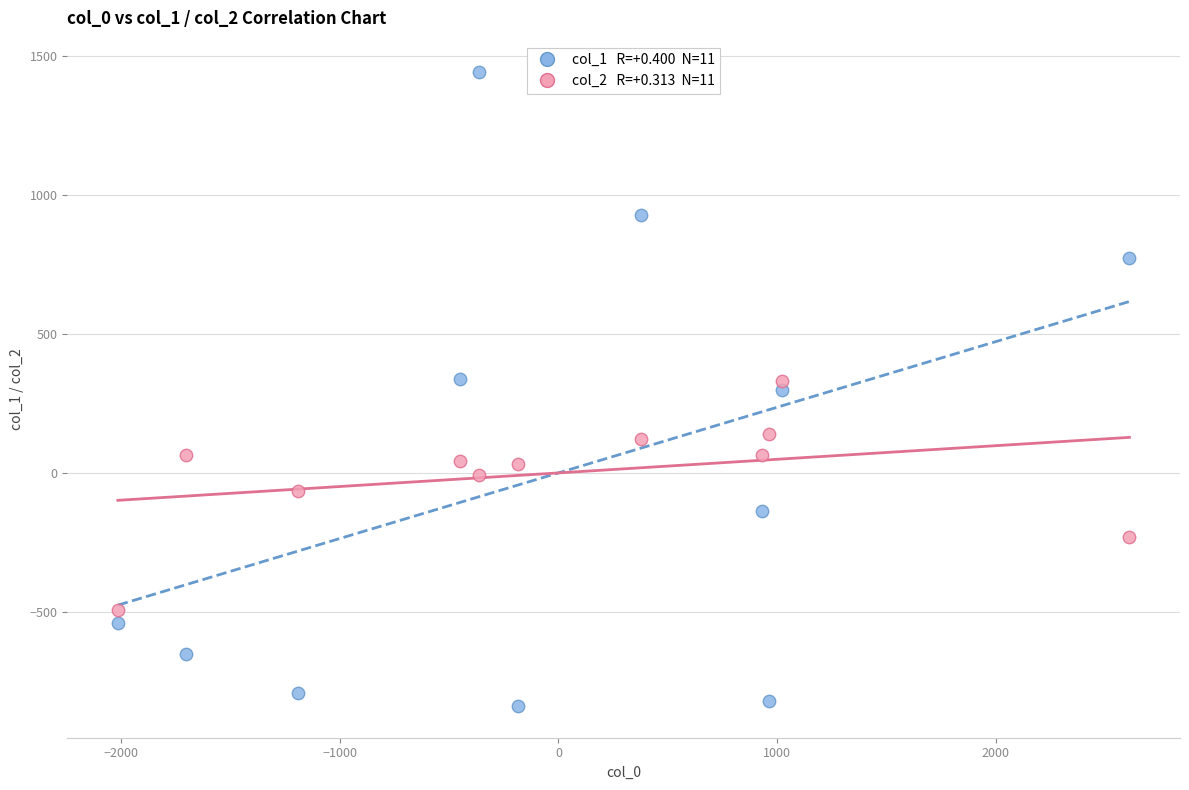

Across all data points, what is the range of Y values (max minus min)?

2280.1